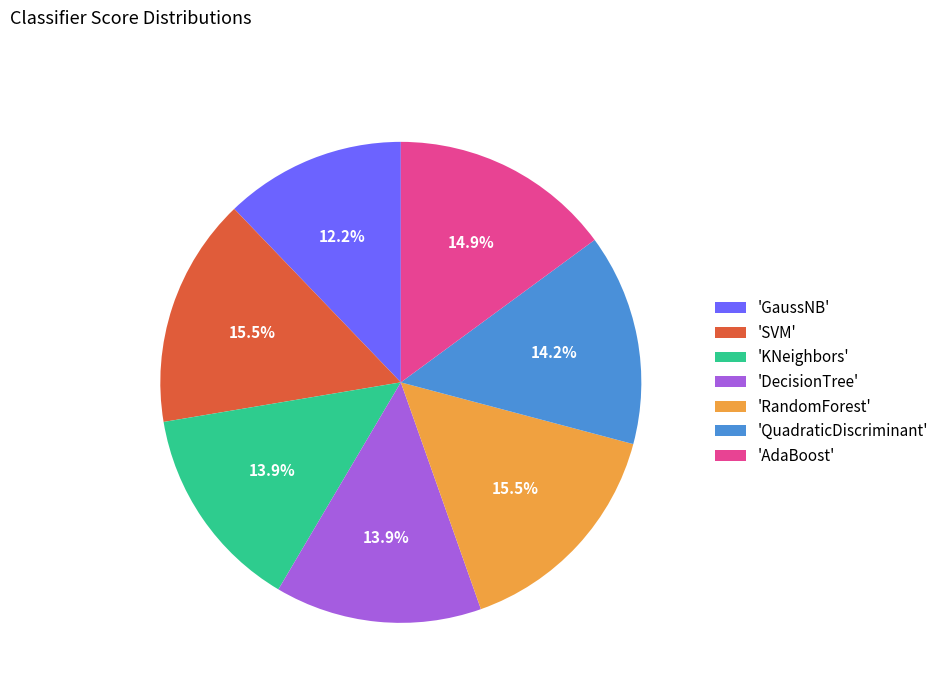

Which slice is the smallest?

'GaussNB'